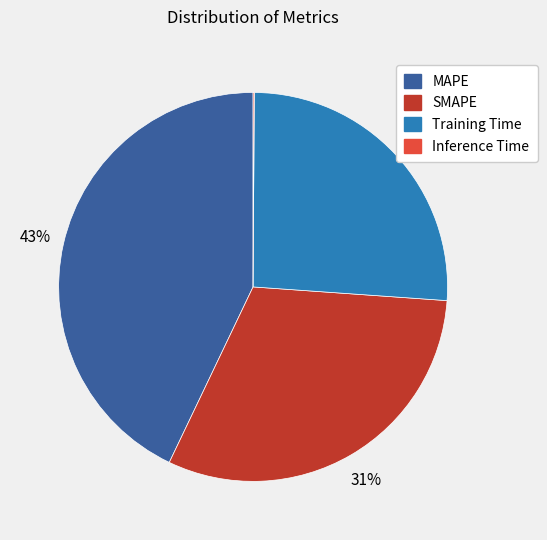

Approximately how many times larger is the value at Training Time compared to MAPE?

0.6